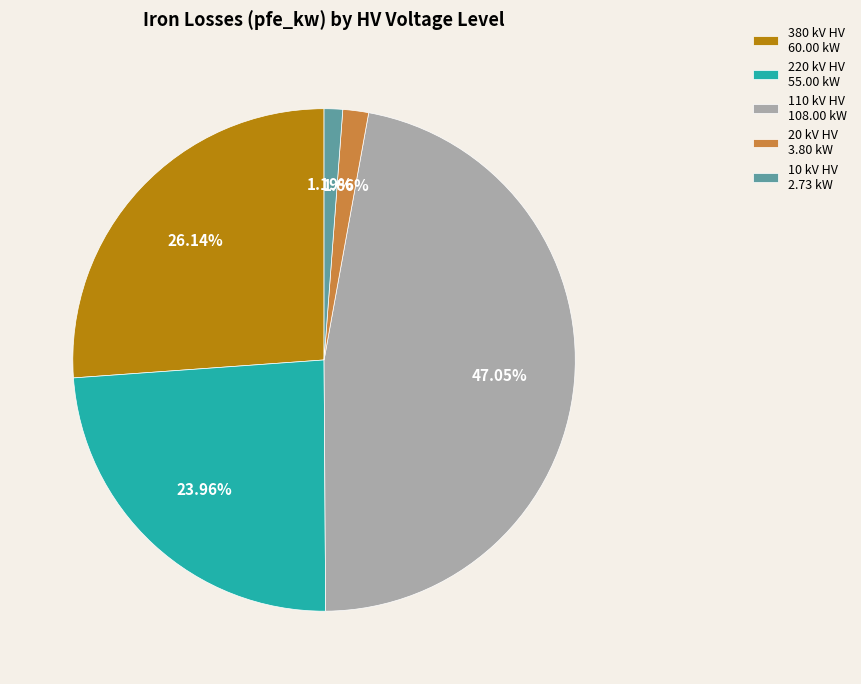

How many slices are in this pie chart?

5